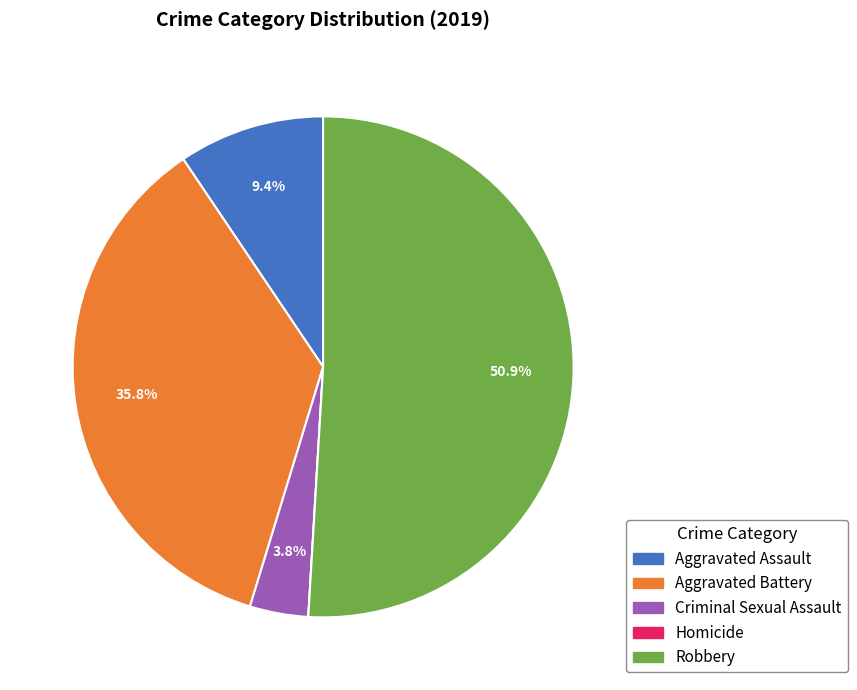

How much of the chart is everything except Criminal Sexual Assault?

96.2%